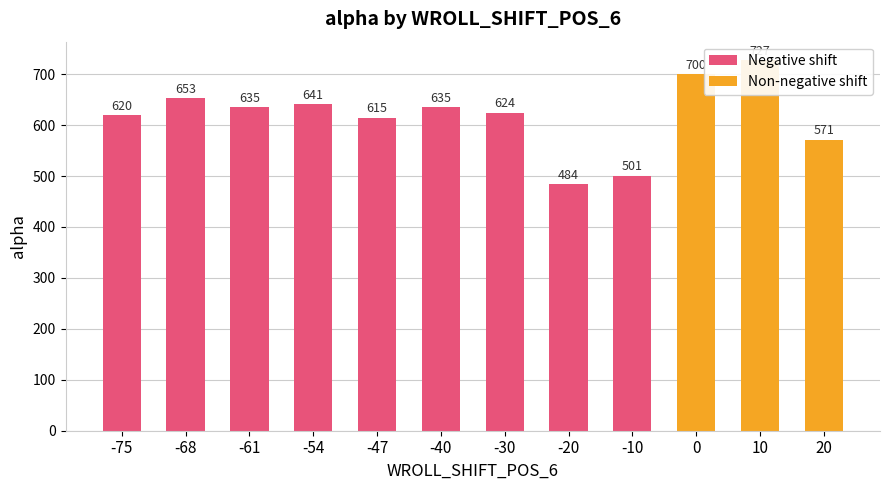

List the labels in order of value, smallest first.

-20, -10, 20, -47, -75, -30, -40, -61, -54, -68, 0, 10